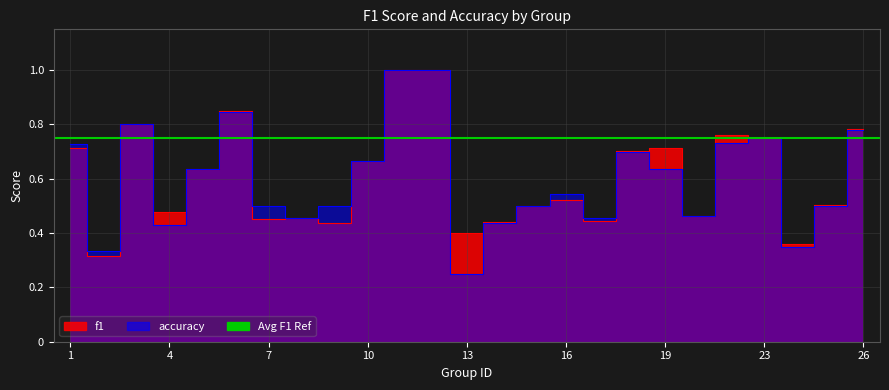

Is it true that f1 equals 1.2 at 10?

False